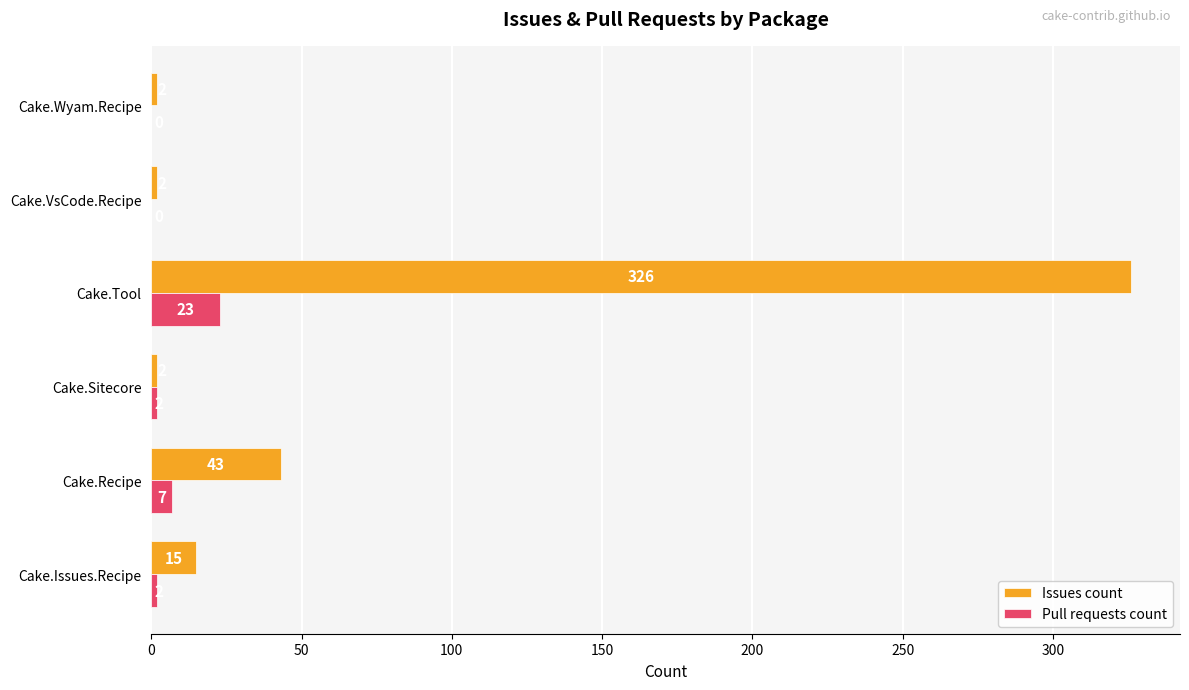

Read the Pull requests count value at Cake.Recipe, to the nearest 5.

5